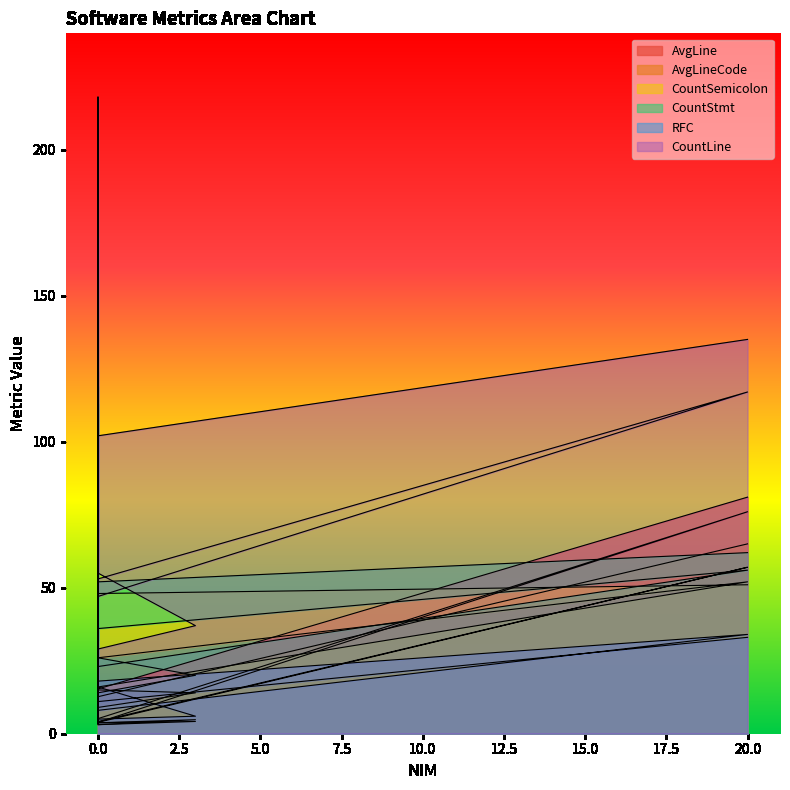

What is the value of the AvgLine point at the 8th from the left?

11.3